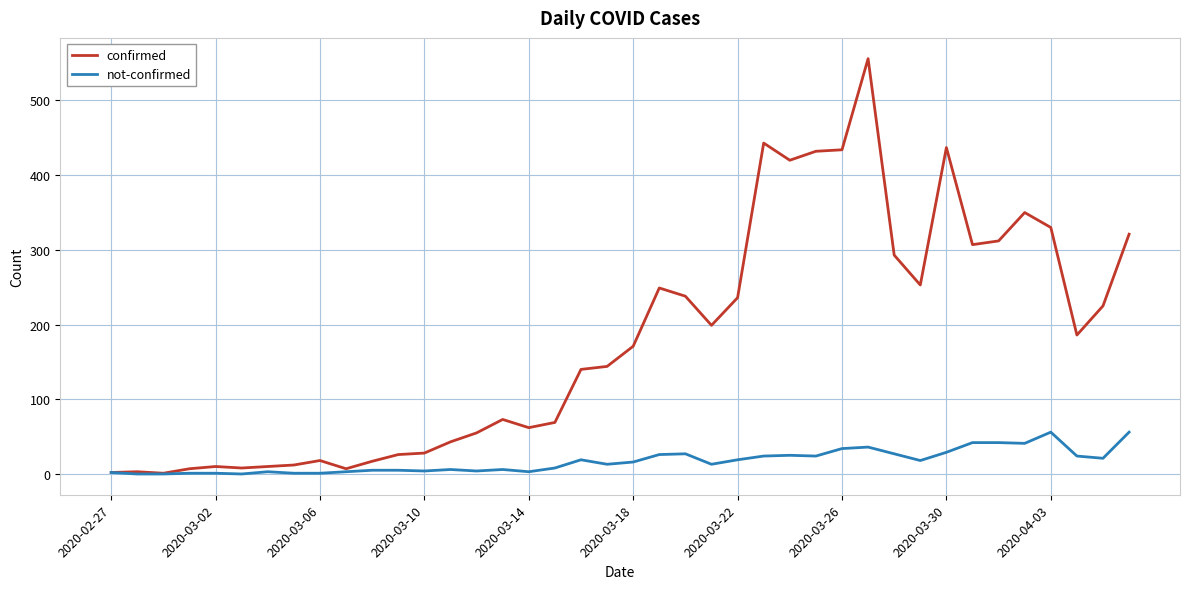

Rank the series by their maximum value, from lowest to highest.

not-confirmed, confirmed